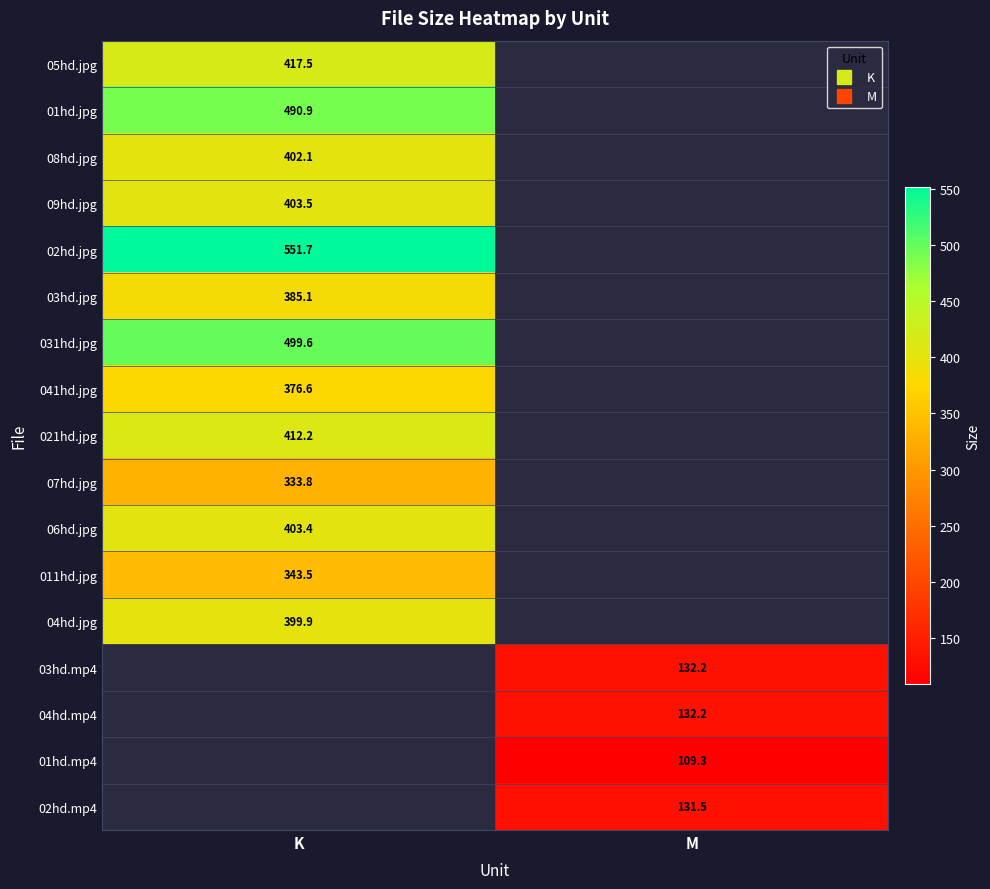

List the labels in order of 031hd.jpg value, largest first.

K, M